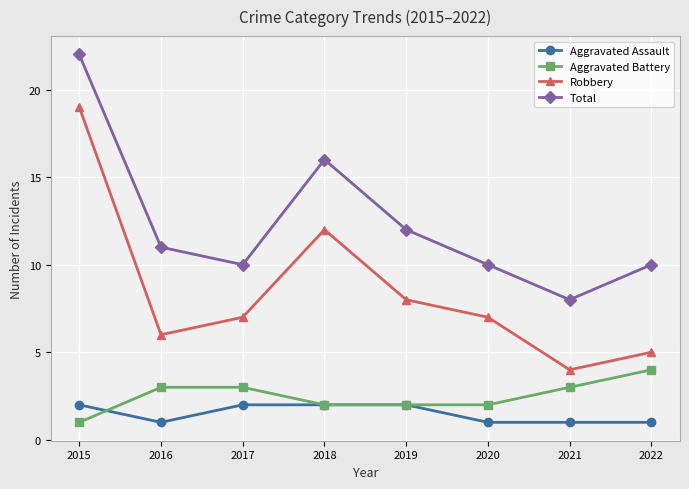

What is the difference between the maximum and minimum values in the Robbery series?

15